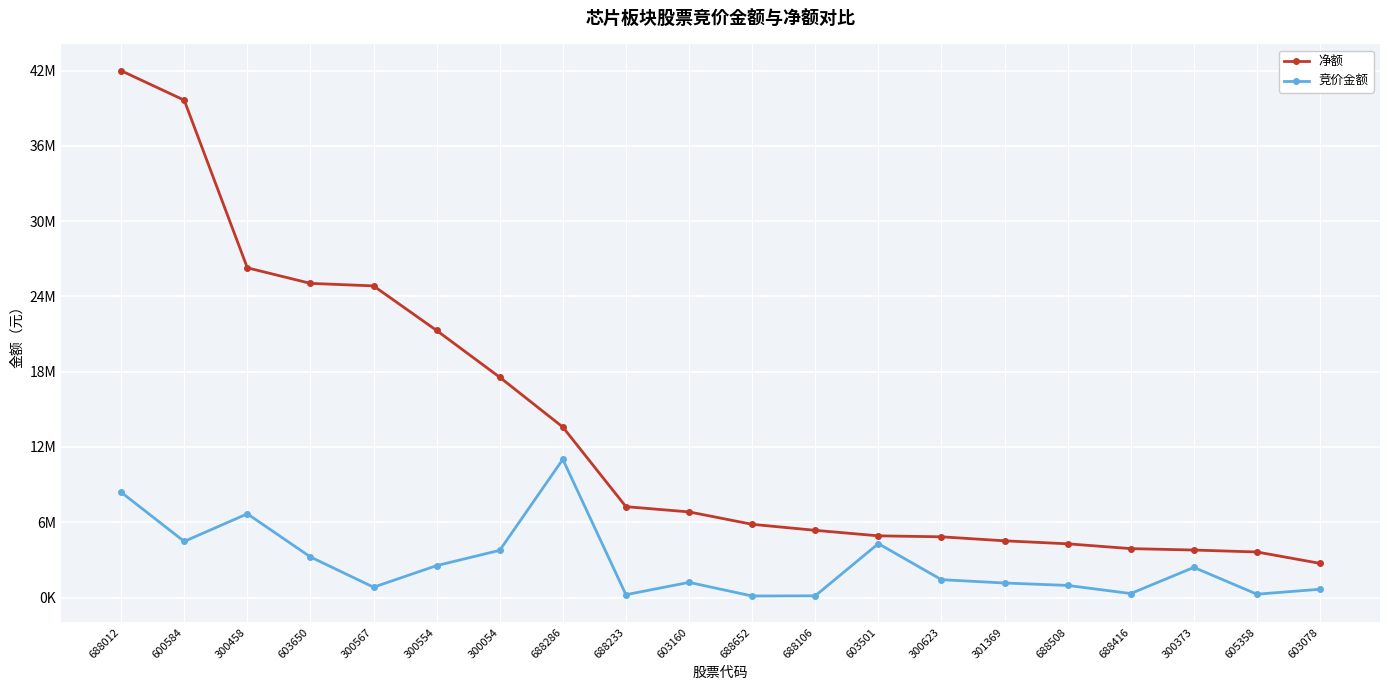

What is the lowest value of the 竞价金额 series?

125979